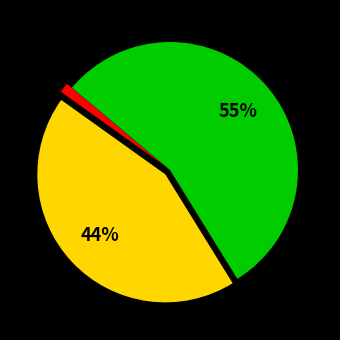

Is there a majority slice in this chart?

Yes